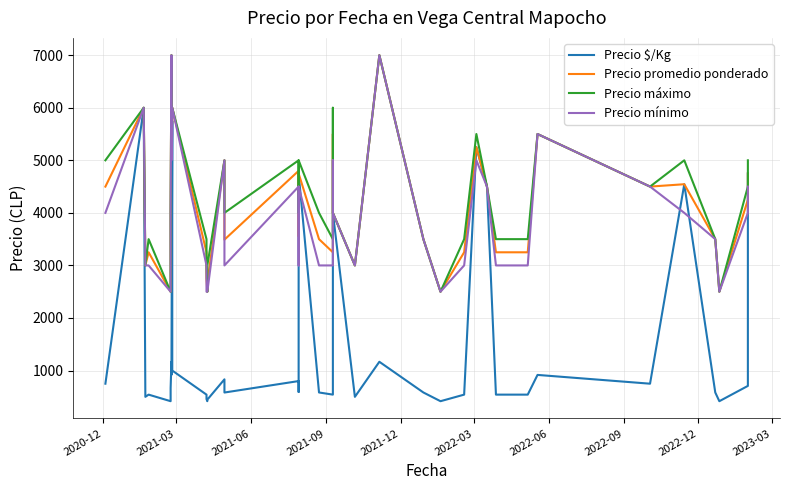

What is the sum of all Precio máximo values?

173500